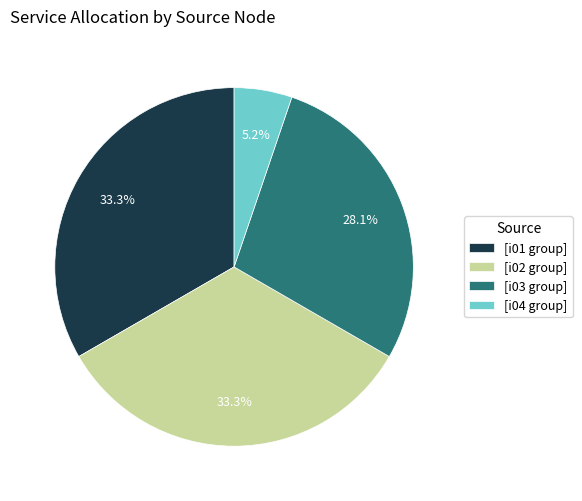

Which category has the smallest portion of the pie?

[i04 group]